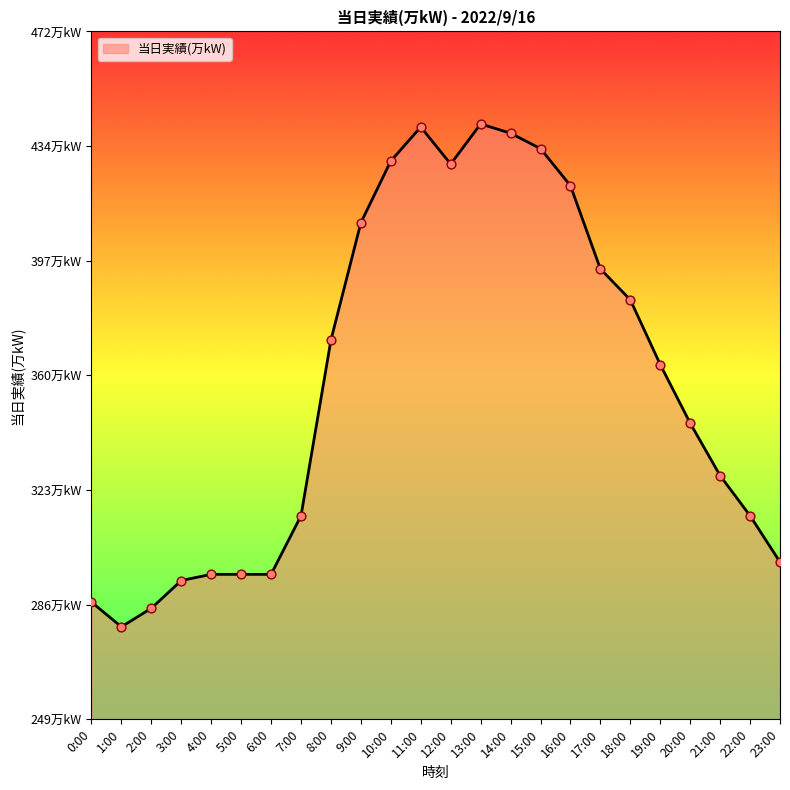

Between 3:00 and 22:00, which is larger?

22:00